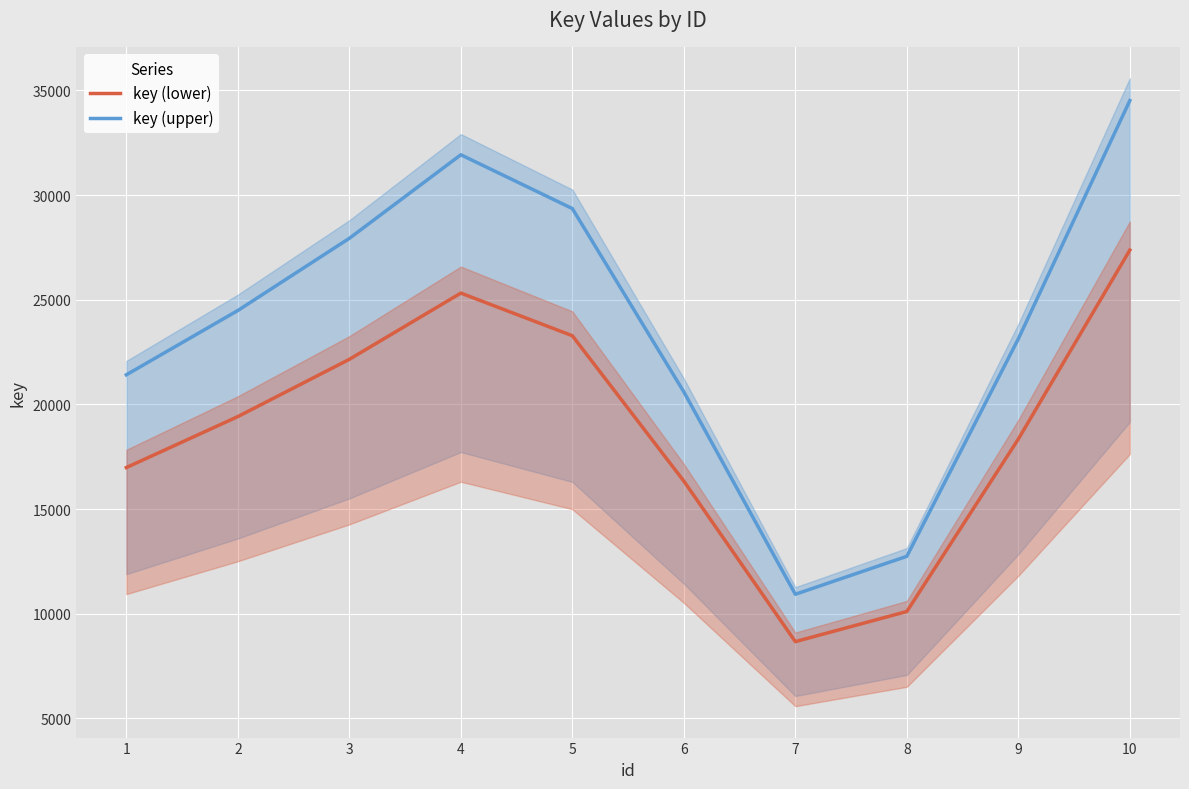

True or false: key (upper) has more than 2 points higher than both neighbors.

False